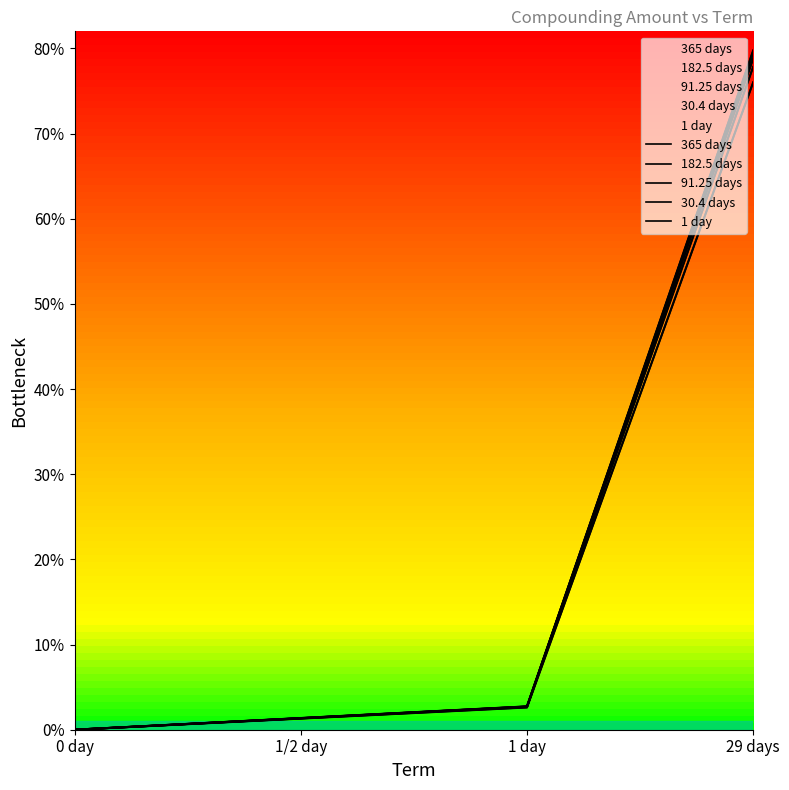

True or false: 182.5 days and 365 days cross at least once.

False